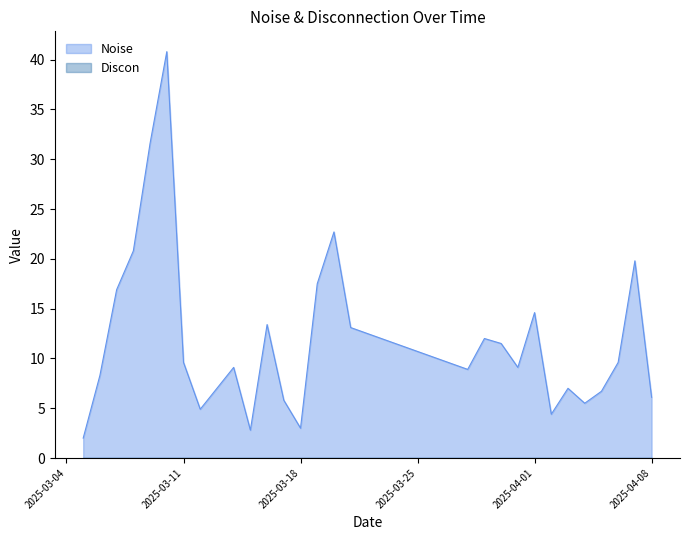

The value of Discon at 2025-04-02 is 0.0. True or false?

True